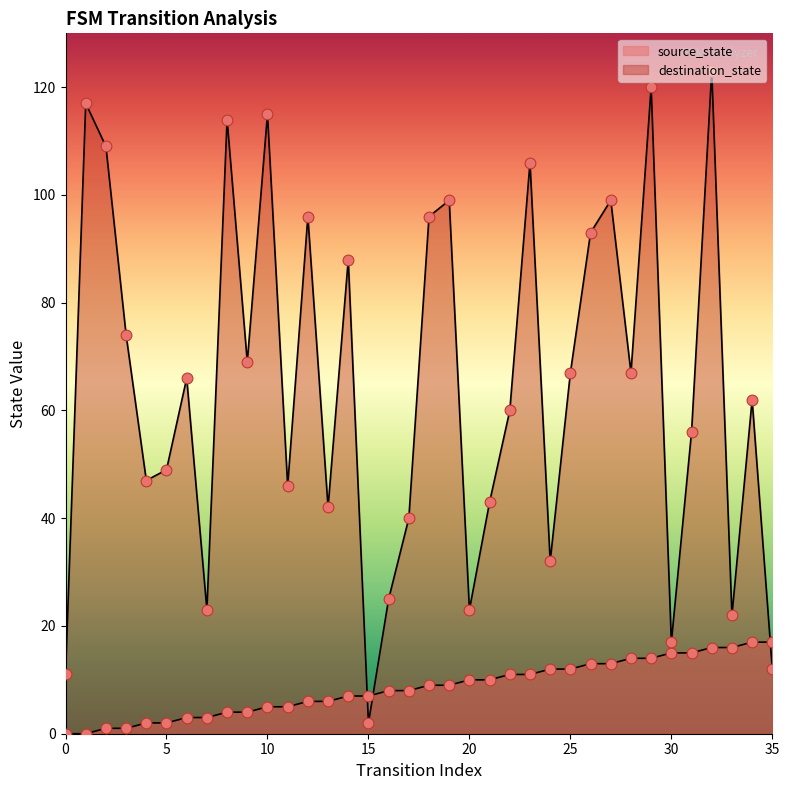

Which series reaches the minimum Y coordinate?

source_state